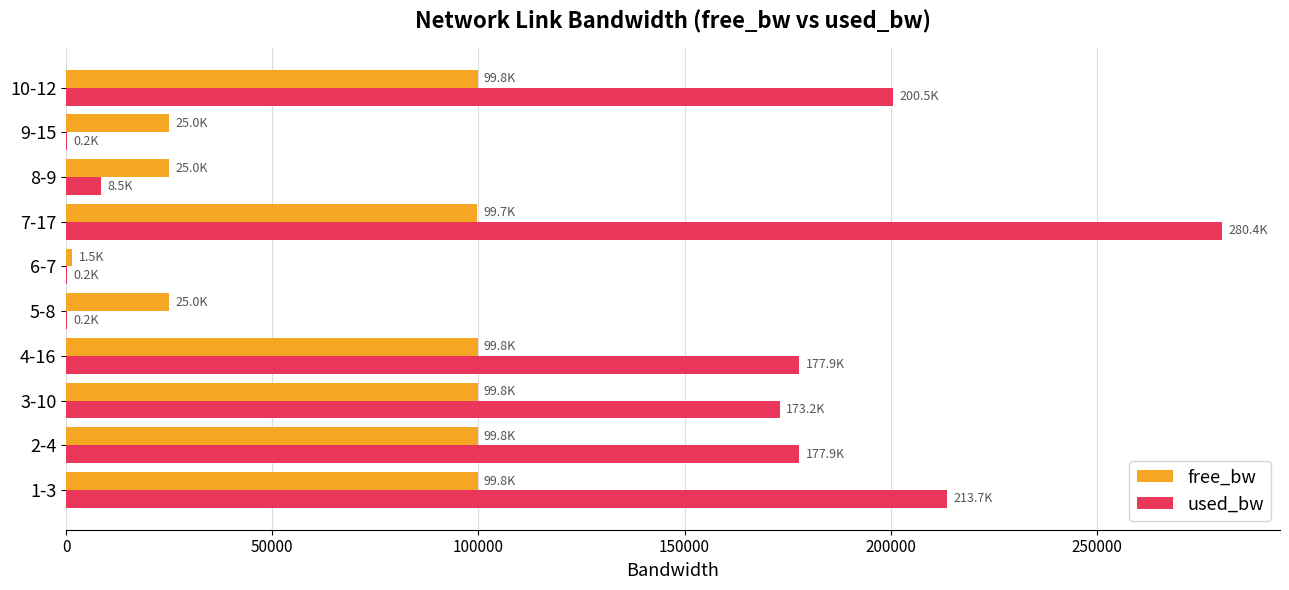

The value of used_bw at 4-16 is 177862.3. True or false?

True